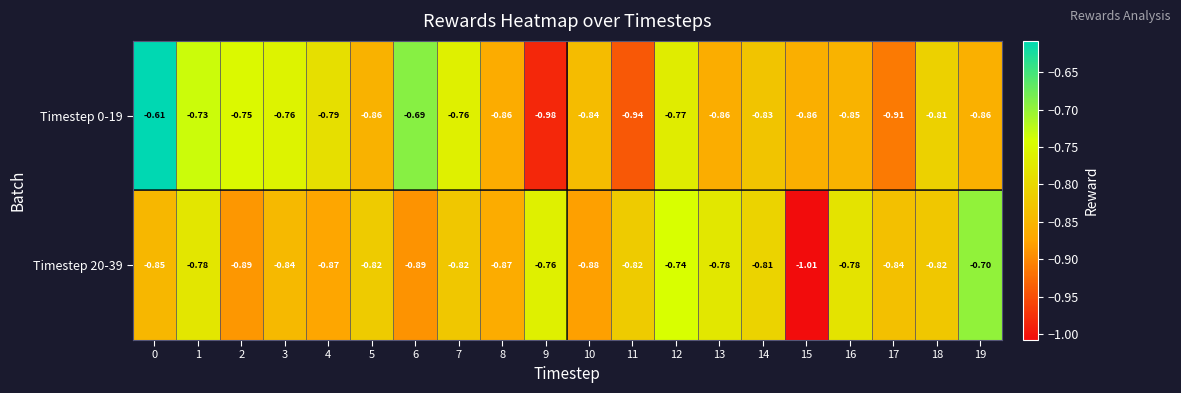

Which has a higher value, 18 or 1?

1